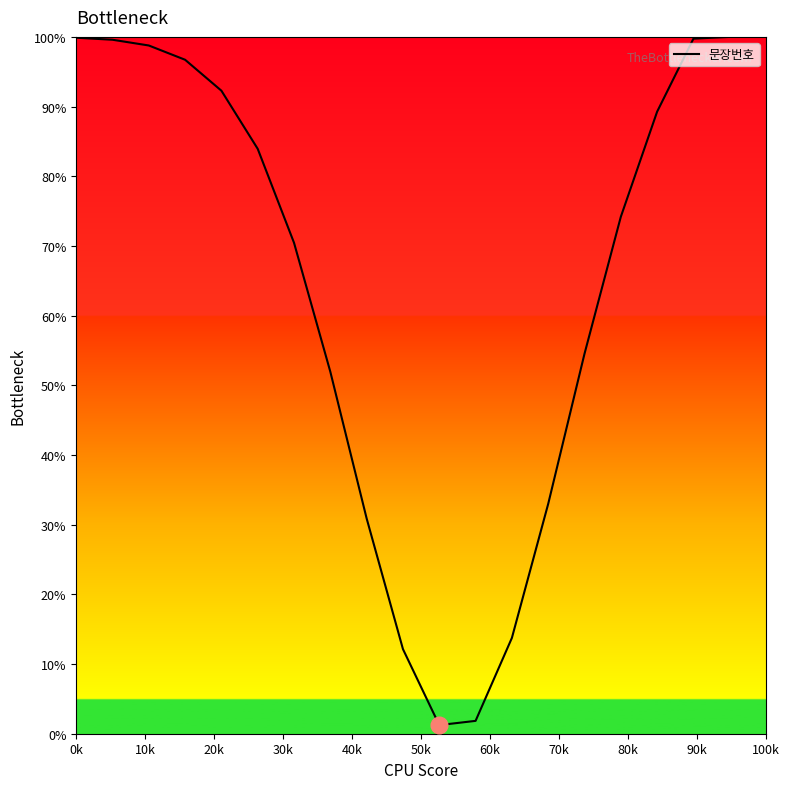

What is the greatest value displayed?

100.0